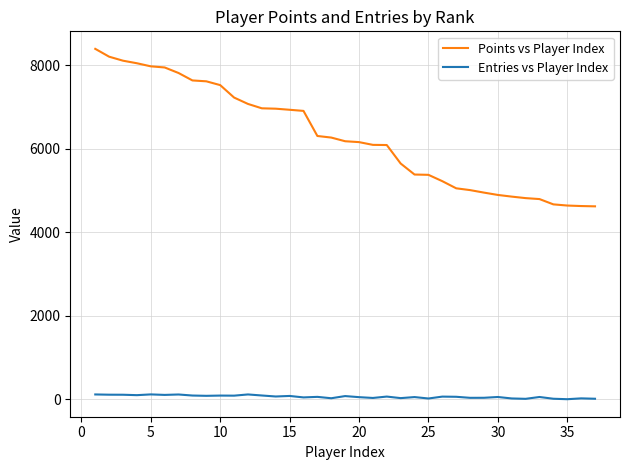

What is the maximum value shown in the chart?

8397